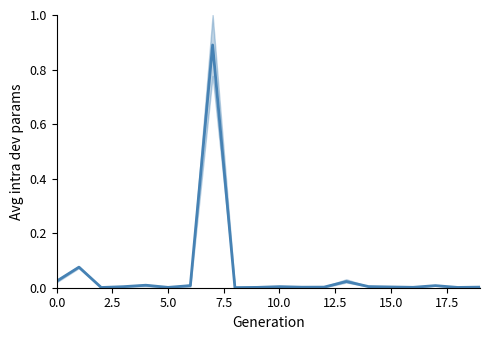

Count the number of data series in this chart.

1